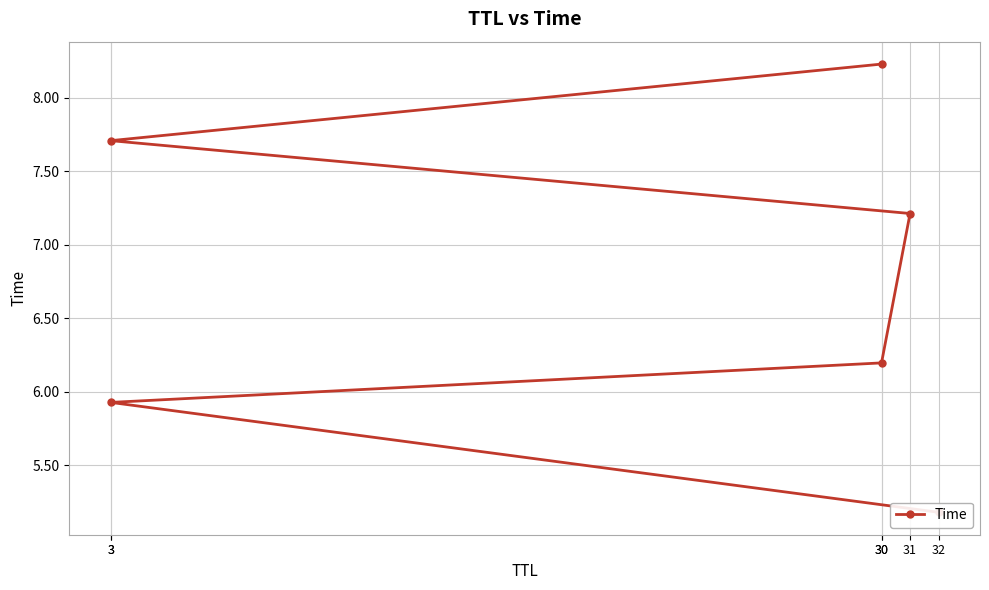

What value does the data have at 3?

7.7